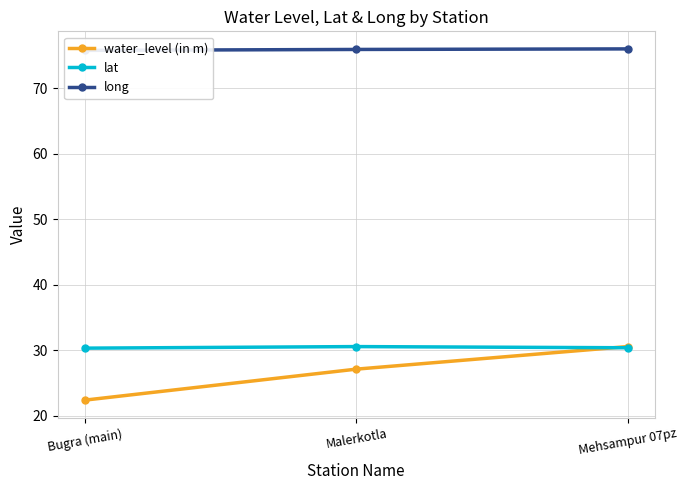

What position from the left is Malerkotla?

2